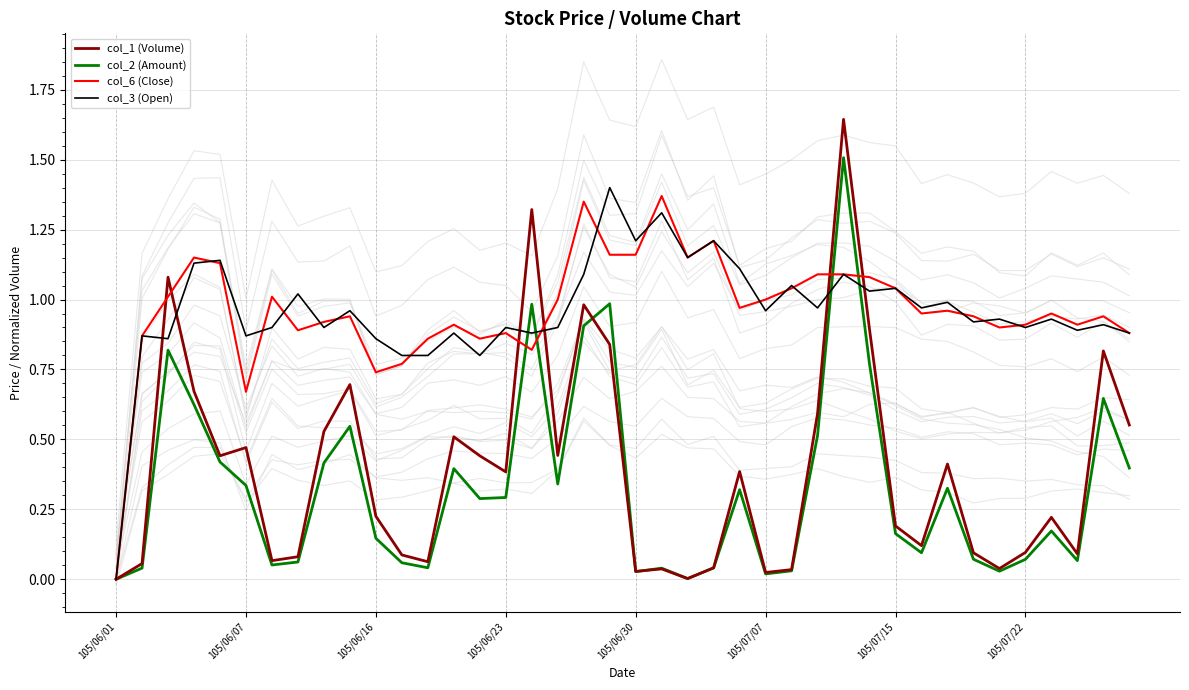

What is the total value across all series at 8?

2.8